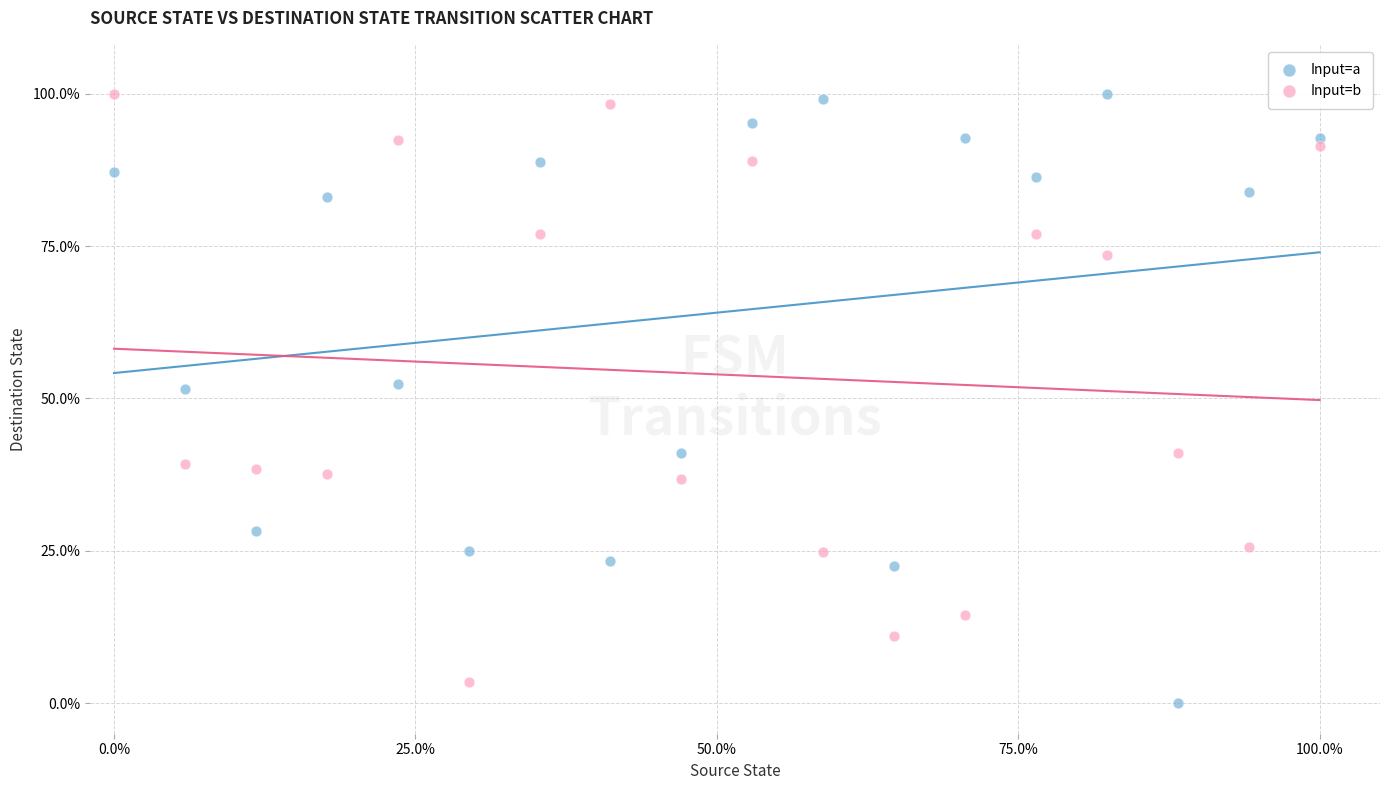

Which series contains the lowest Y value?

Input=a